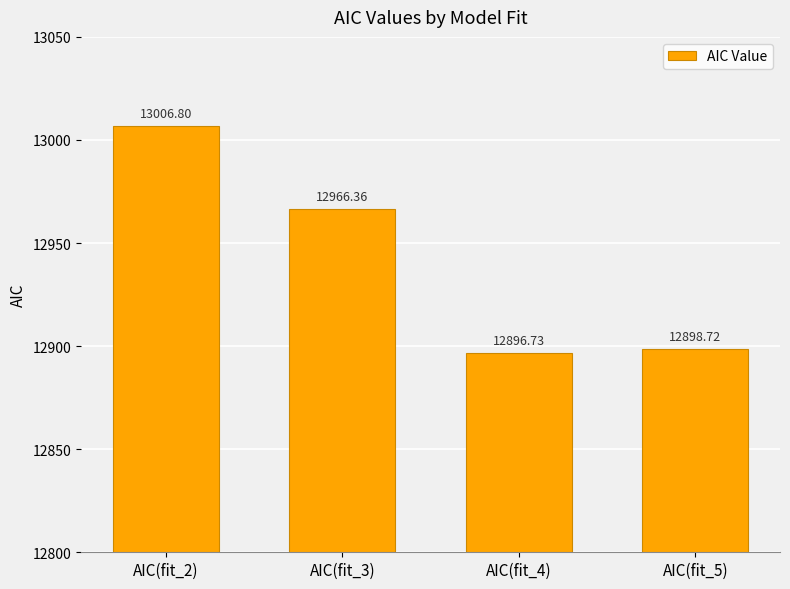

List the labels in order of value, largest first.

AIC(fit_2), AIC(fit_3), AIC(fit_5), AIC(fit_4)